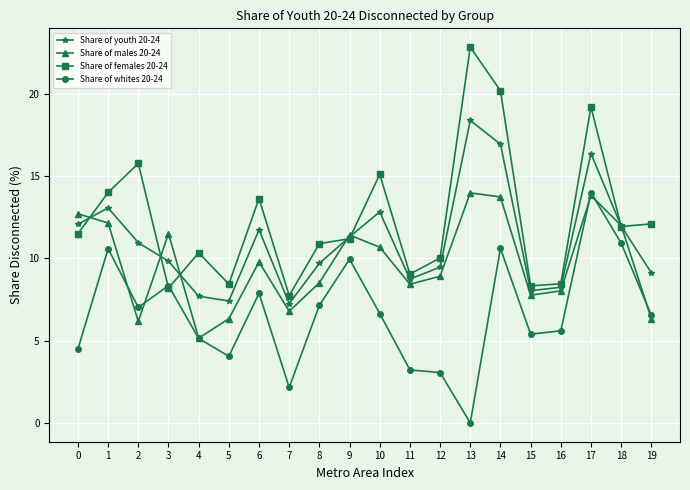

In Share of males 20-24, how many points are lower than both neighbors (excluding endpoints)?

5